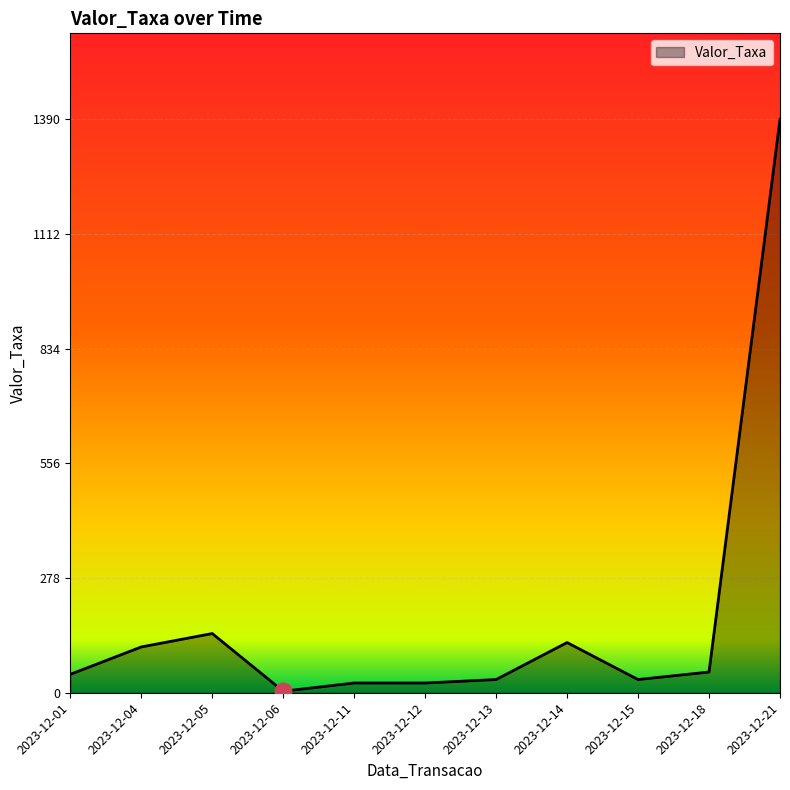

Which has a higher value, 2023-12-11 or 2023-12-05?

2023-12-05